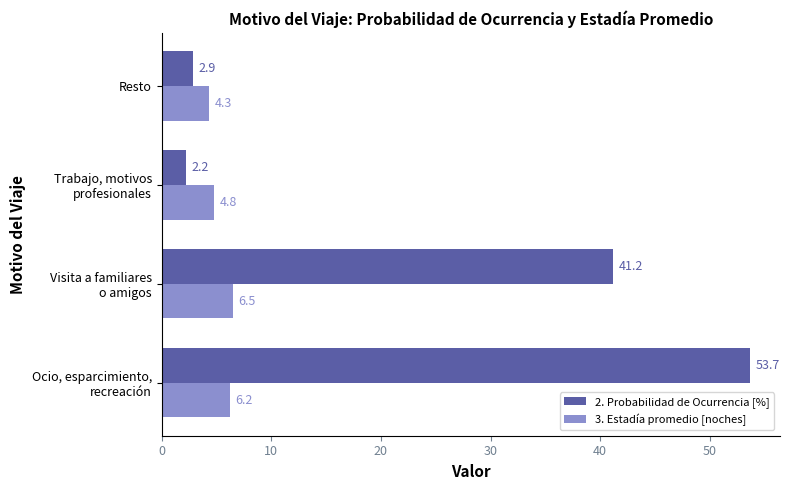

Which series has the largest range (max minus min)?

2. Probabilidad de Ocurrencia [%]